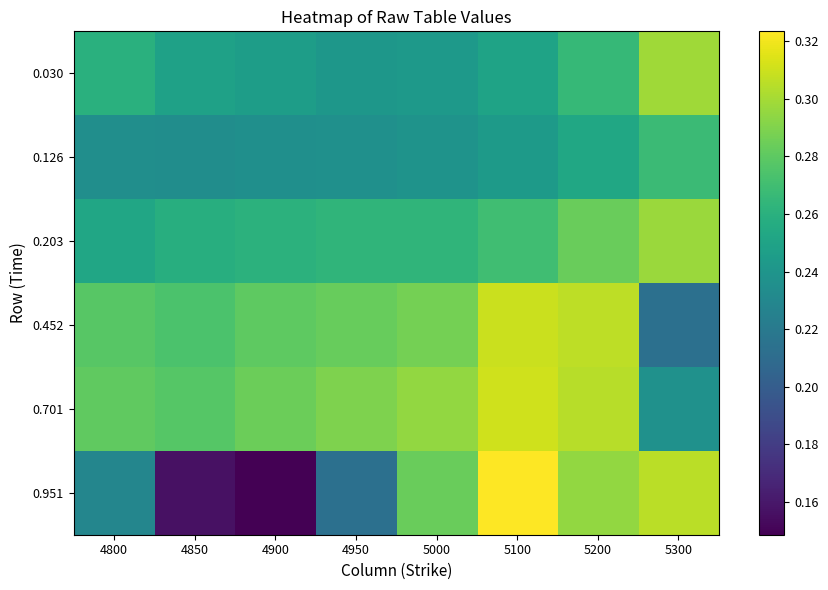

Reading left to right, list all the values displayed in this chart.

0.030: 4800=0.3	4850=0.2	4900=0.2	4950=0.2	5000=0.2	5100=0.2	5200=0.3	5300=0.3
0.126: 4800=0.2	4850=0.2	4900=0.2	4950=0.2	5000=0.2	5100=0.2	5200=0.3	5300=0.3
0.203: 4800=0.3	4850=0.3	4900=0.3	4950=0.3	5000=0.3	5100=0.3	5200=0.3	5300=0.3
0.452: 4800=0.3	4850=0.3	4900=0.3	4950=0.3	5000=0.3	5100=0.3	5200=0.3	5300=0.2
0.701: 4800=0.3	4850=0.3	4900=0.3	4950=0.3	5000=0.3	5100=0.3	5200=0.3	5300=0.2
0.951: 4800=0.2	4850=0.2	4900=0.1	4950=0.2	5000=0.3	5100=0.3	5200=0.3	5300=0.3